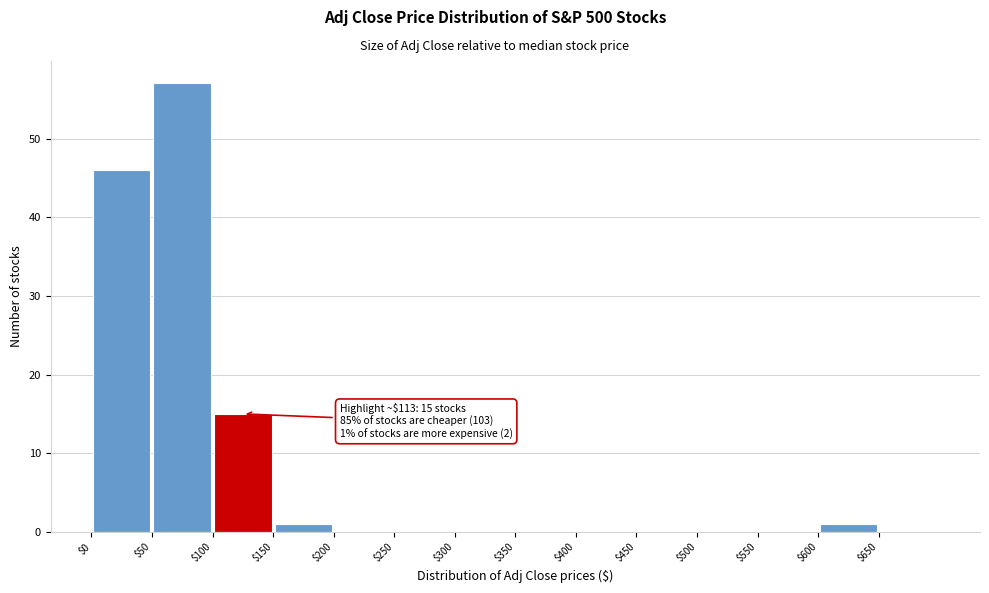

Over which range of the x-axis is the bar tallest?

50 to 100